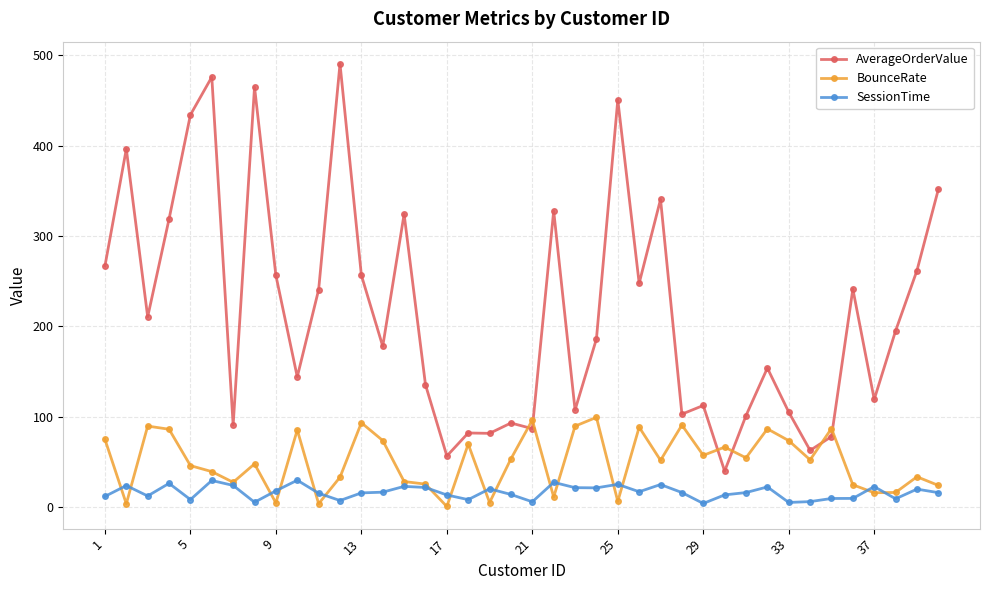

Which series has the largest range (max minus min)?

AverageOrderValue